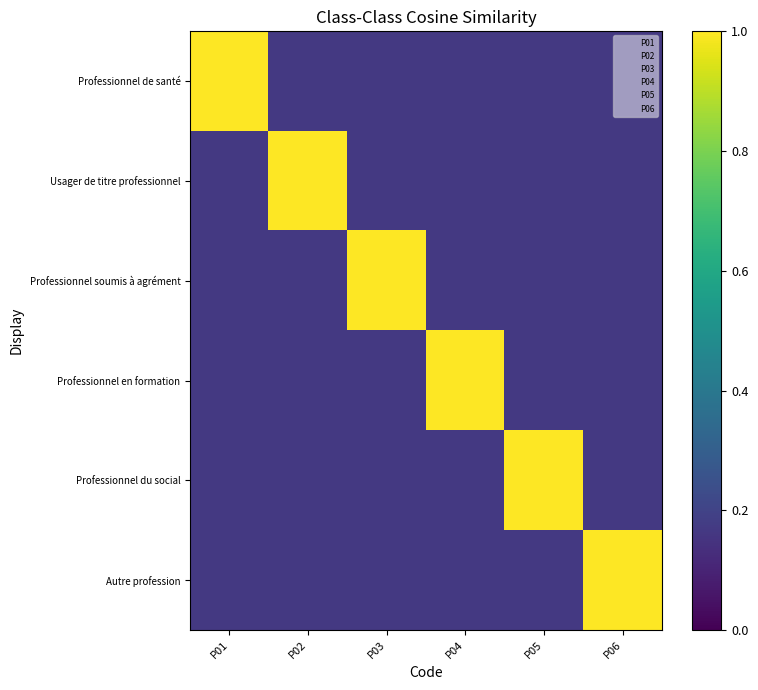

At P02, list the series in order from smallest to largest.

Professionnel de santé, Professionnel soumis à agrément, Professionnel en formation, Professionnel du social, Autre profession, Usager de titre professionnel